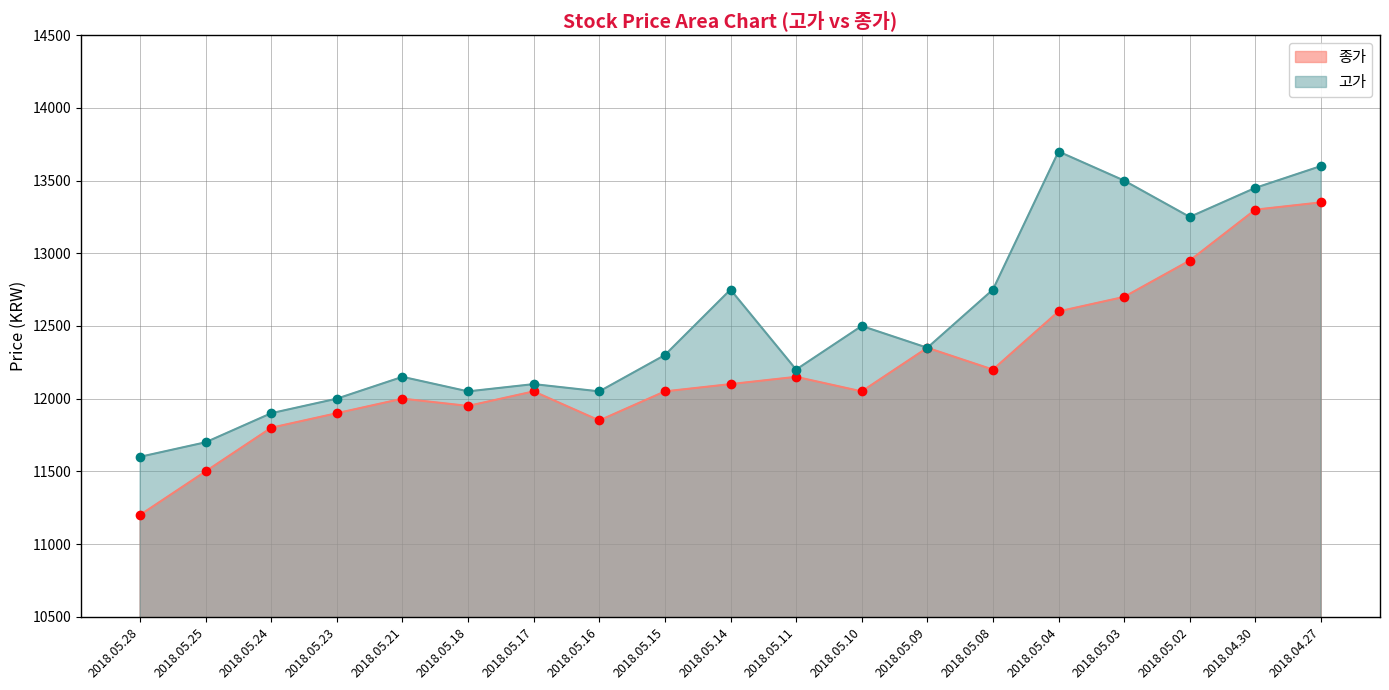

True or false: 종가 and 고가 intersect in this chart.

False